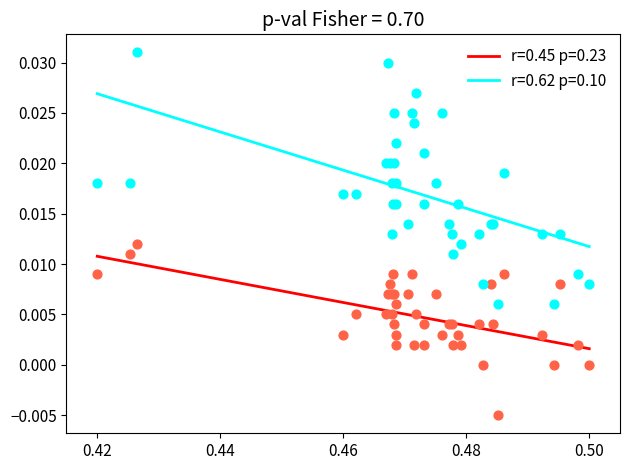

Which series contains the highest Y value?

r=0.62 p=0.10